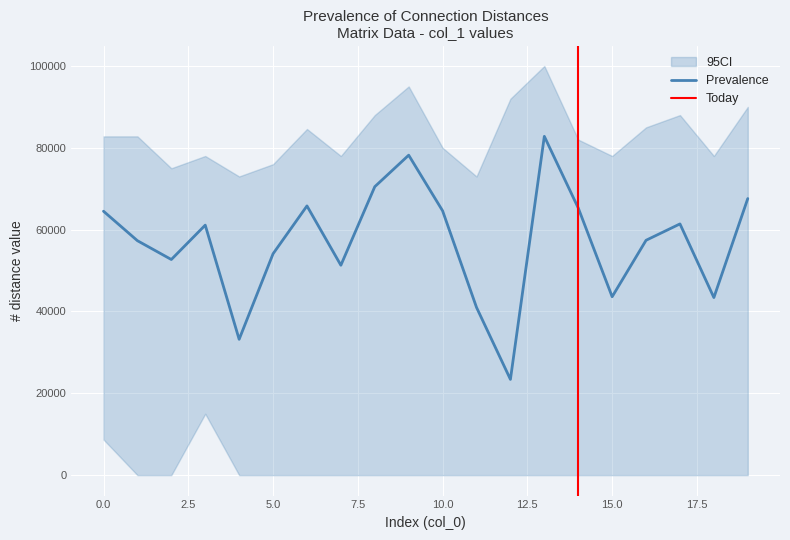

What is the highest value of the Prevalence series?

82800